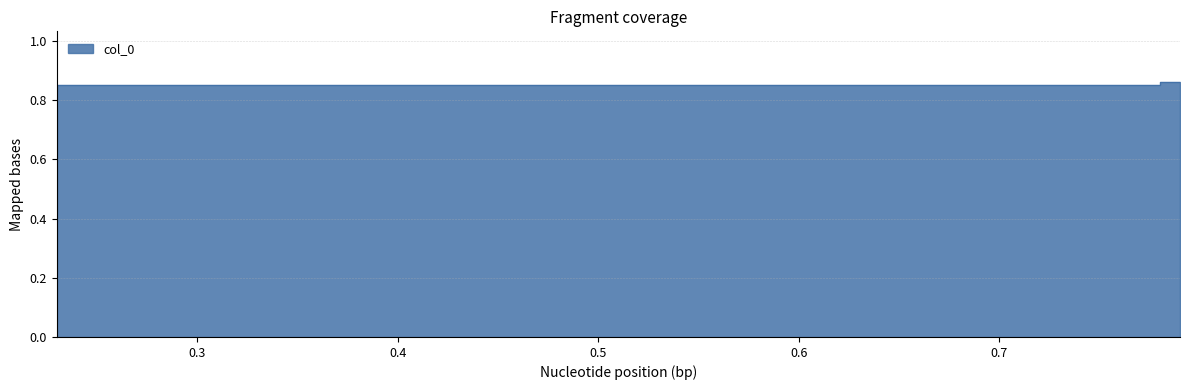

Count the number of categories in the chart.

4